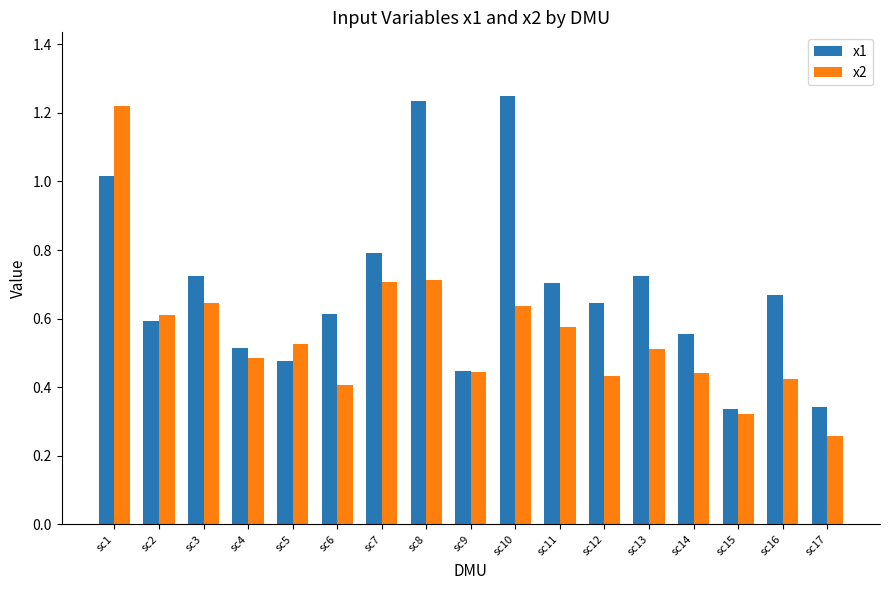

Which series has the largest range (max minus min)?

x2